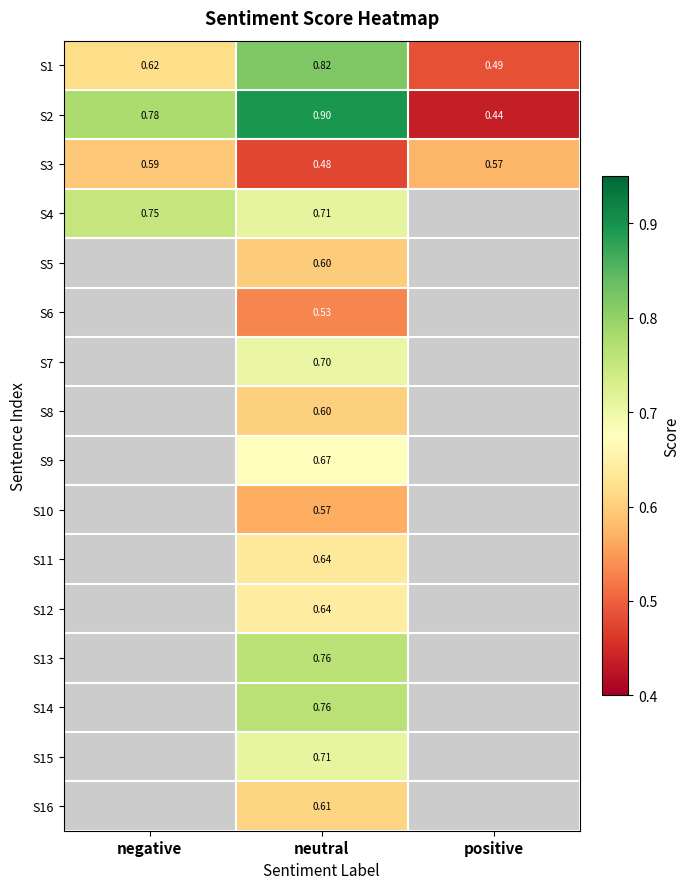

Is the value of S3 at negative greater than the value of S4 at negative?

No